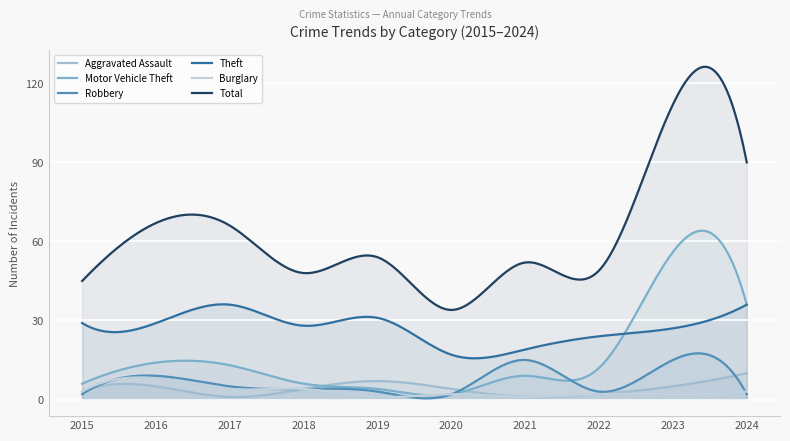

What are all the series names shown in the legend?

Aggravated Assault, Motor Vehicle Theft, Robbery, Theft, Burglary, Total